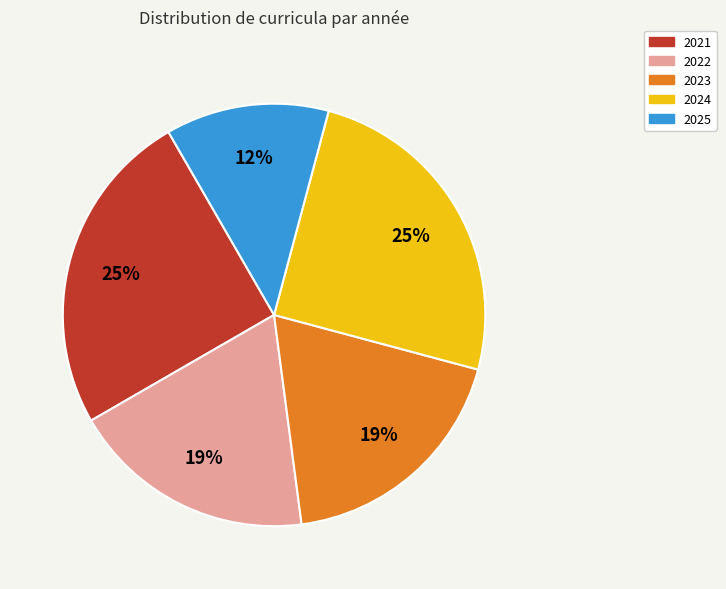

To the nearest percent, what is the average slice percentage?

20%